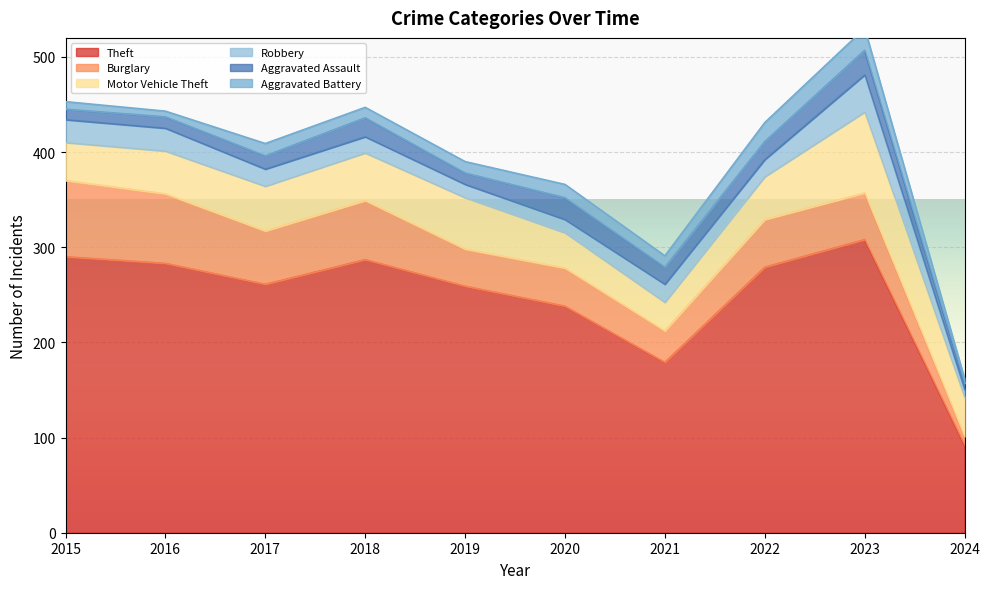

Which label corresponds to the smallest value in the chart?

2024